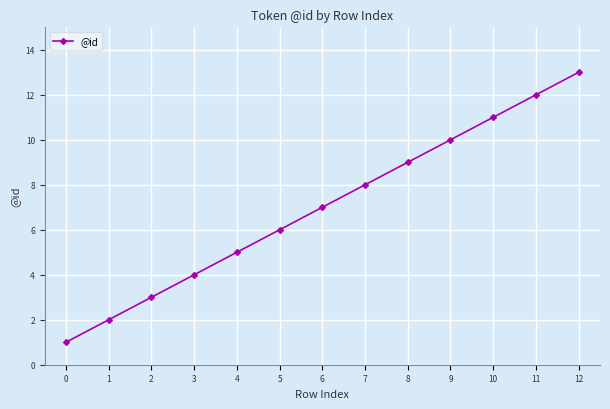

What is the approximate value at 3, to the nearest 5?

5